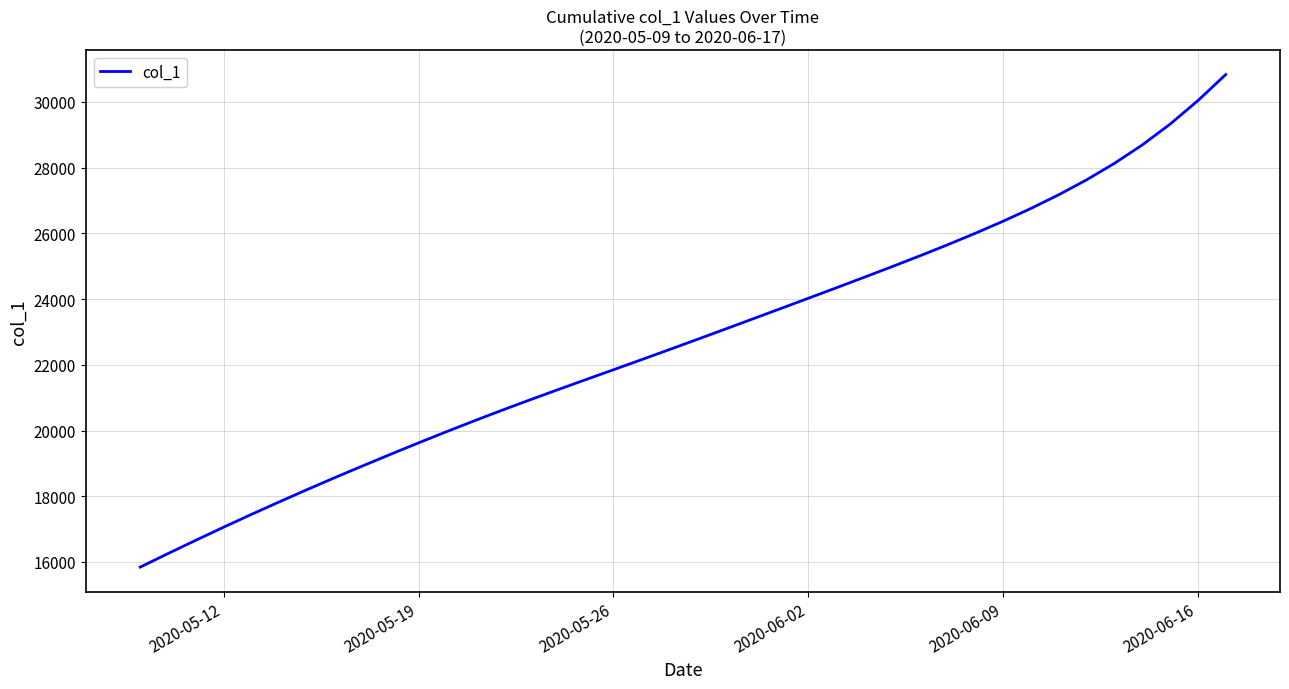

Does the chart display data point markers on the line(s)?

No